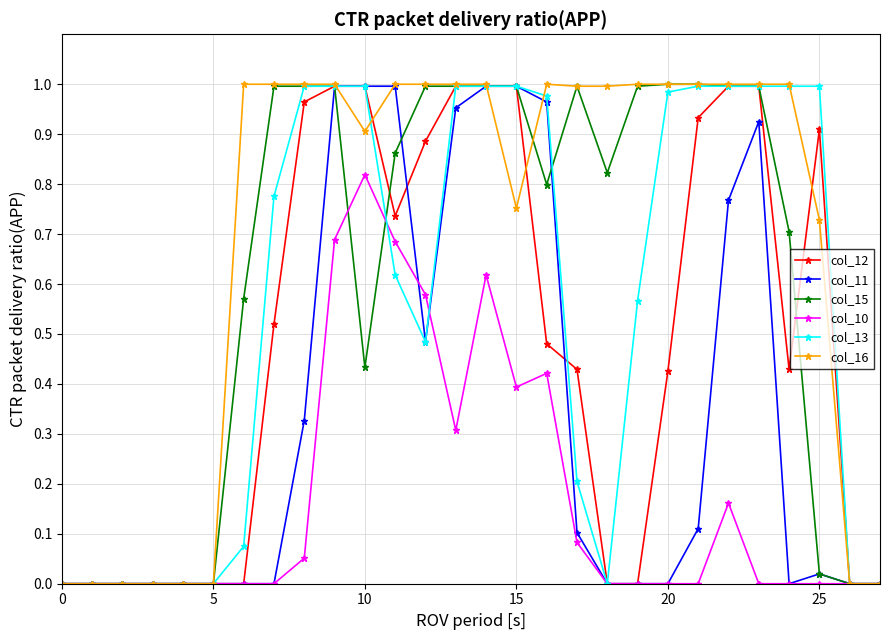

Which series has the largest total across all categories?

col_16